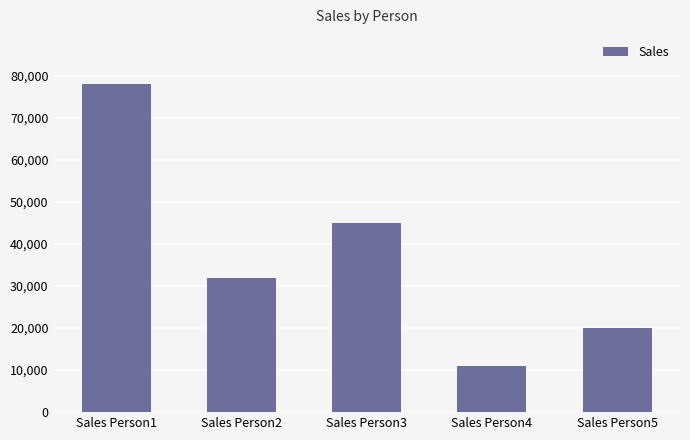

How many values are between 20000 and 45000?

3